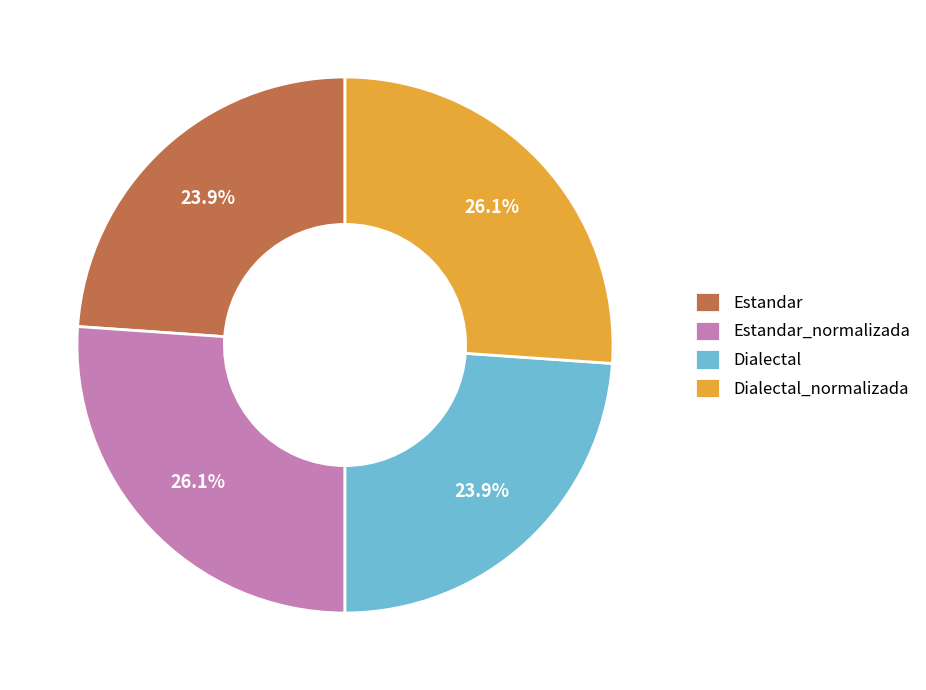

True or false: Estandar_normalizada accounts for 26% of the total.

True